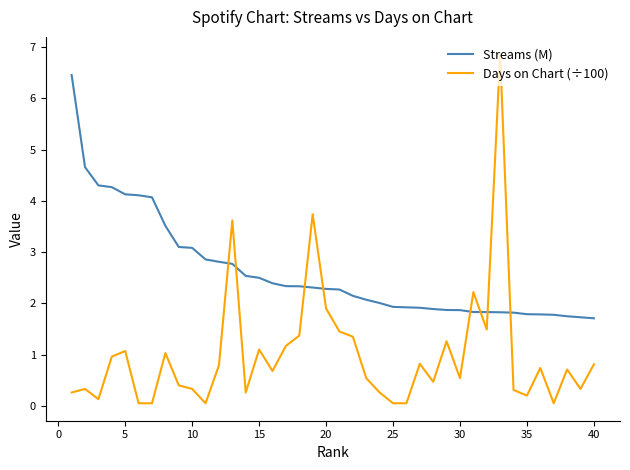

Which series has the widest spread of values?

Days on Chart (÷100)